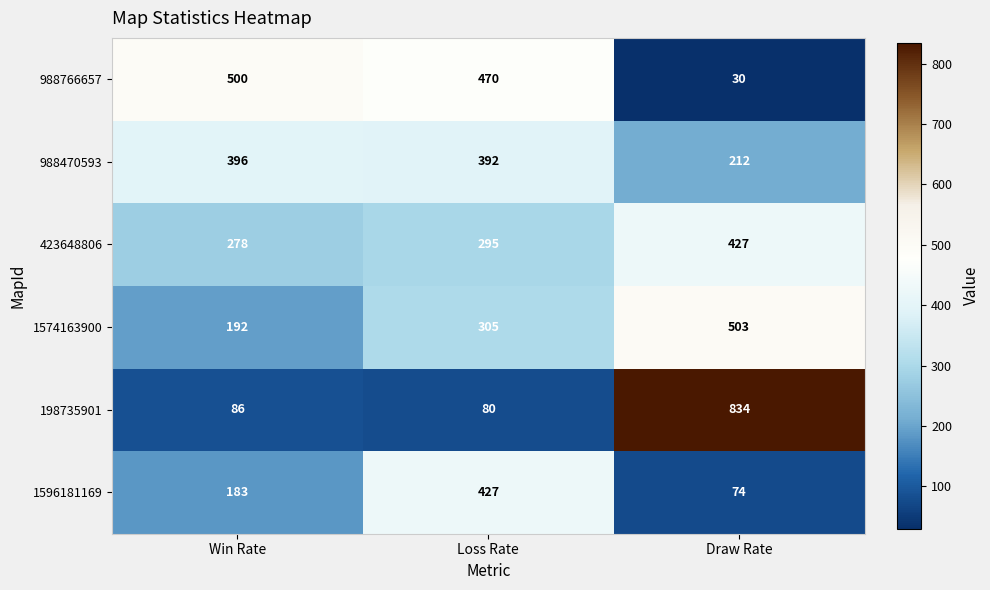

What is the difference between the highest and lowest values at Win Rate?

414